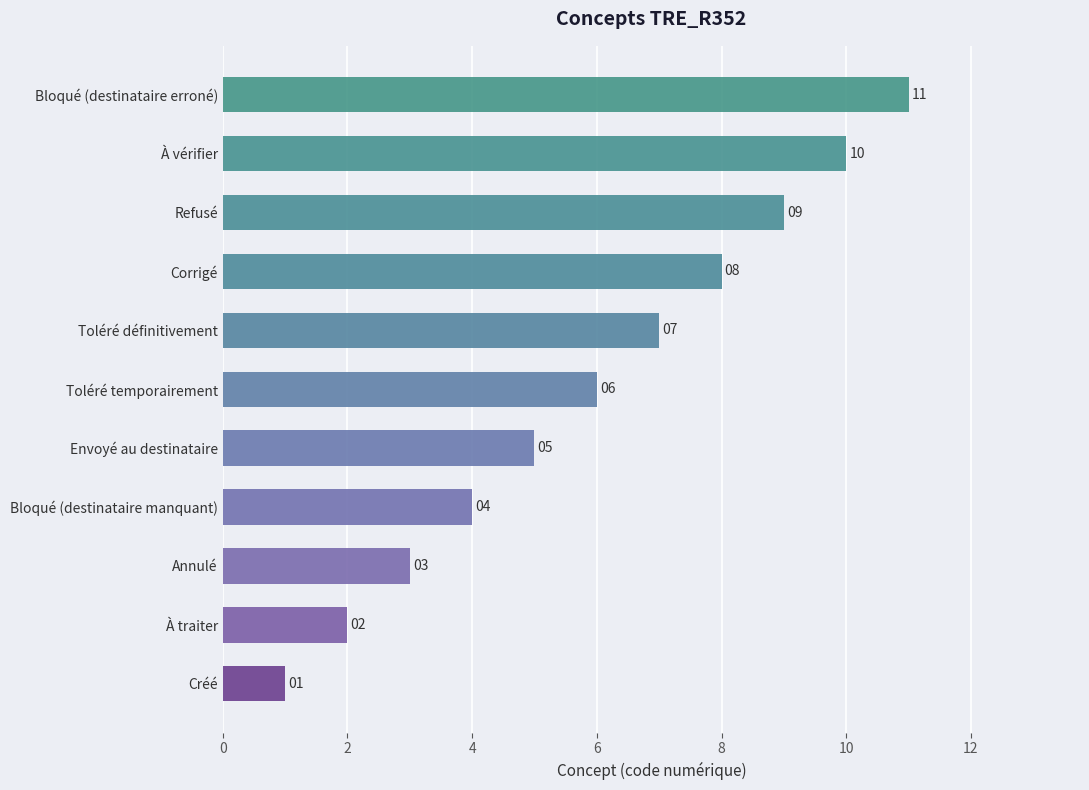

Which has a higher value, Bloqué (destinataire manquant) or À vérifier?

À vérifier